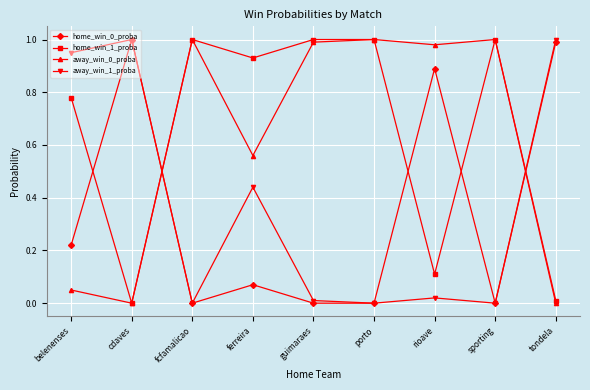

Is the value of away_win_0_proba at ferreira greater than the value of home_win_1_proba at cdaves?

Yes